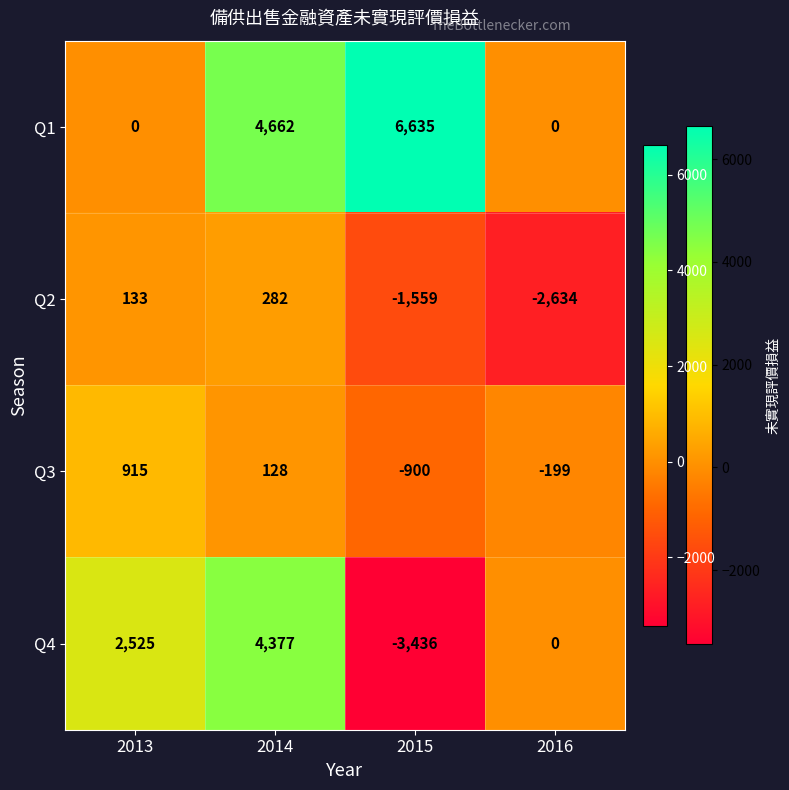

At how many categories does at least one series exceed 312?

3